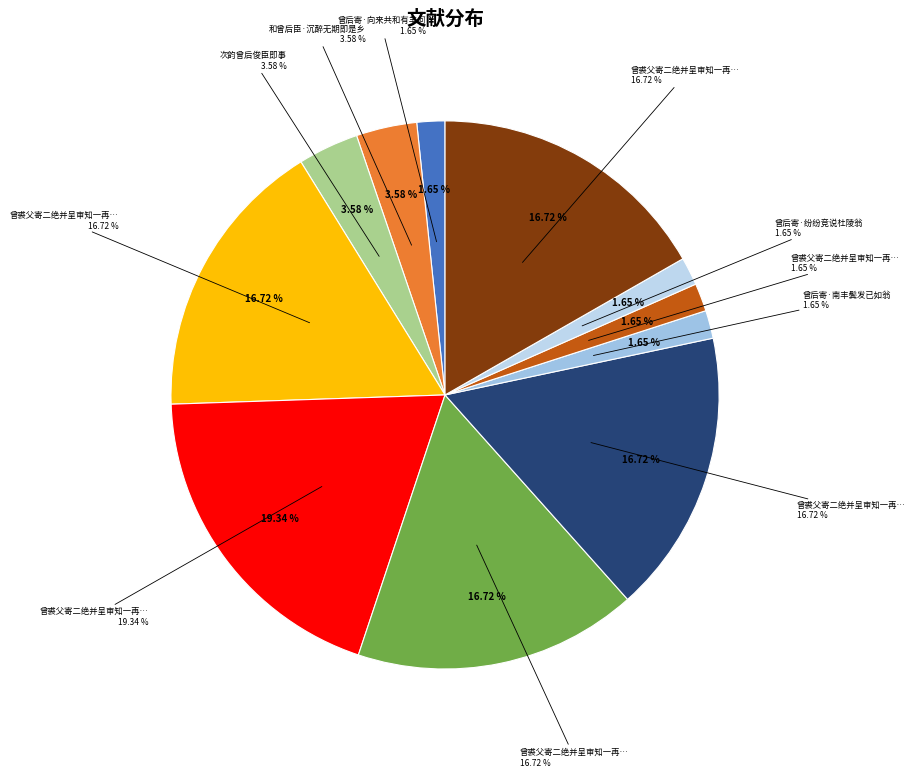

Is there any slice that represents more than half of the pie?

No